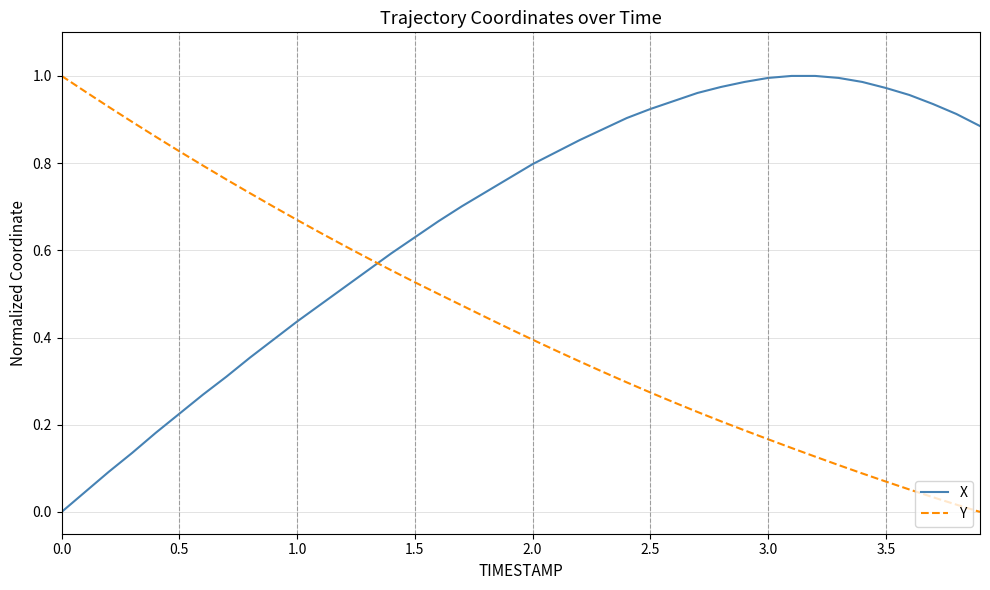

At how many categories does at least one series exceed 0?

40